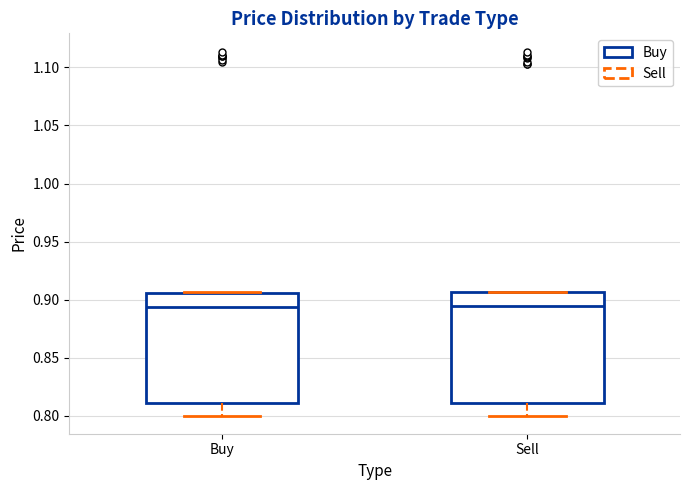

Where does the median line of the box for Sell sit on the y-axis? The values are not printed on the chart, so give them approximately, as read against the axis.

0.895